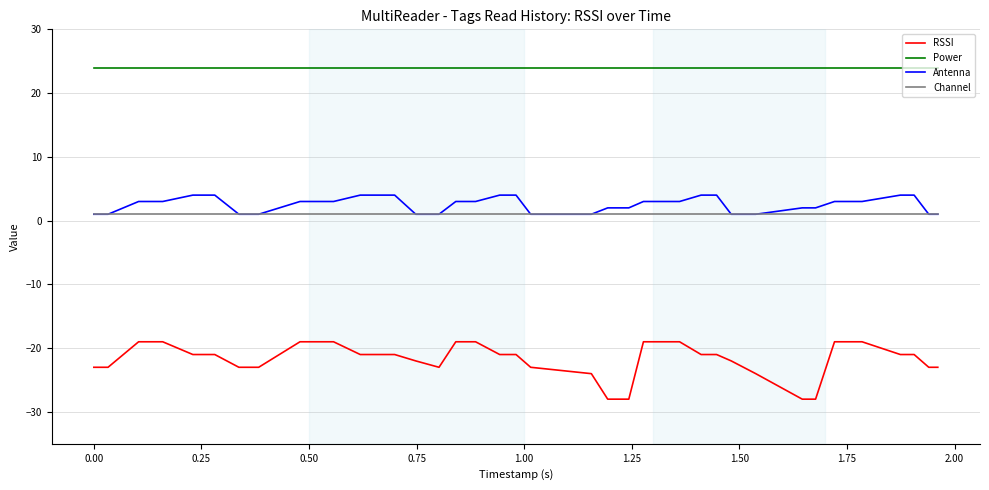

Count the number of data series in this chart.

4